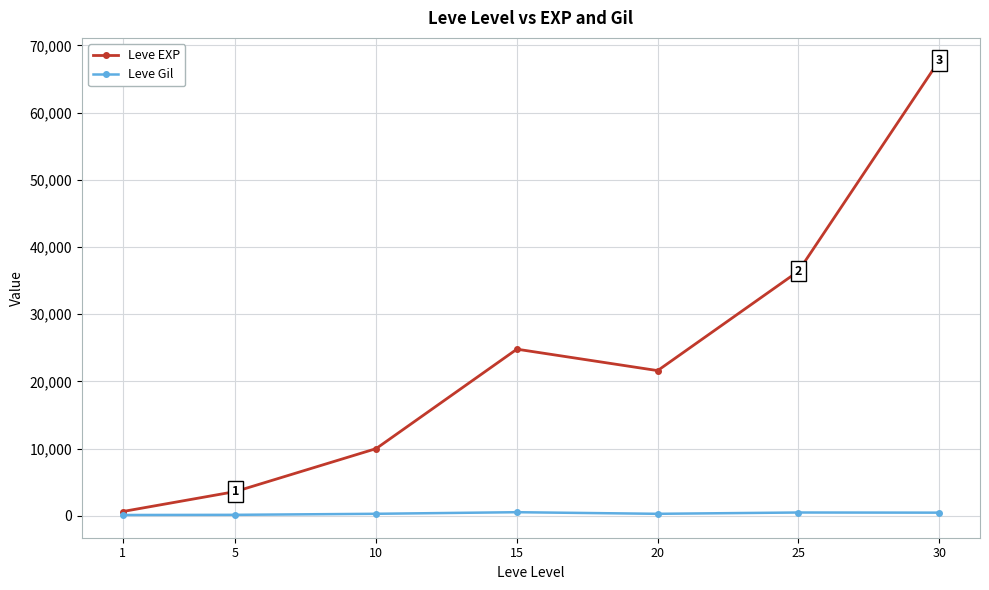

How many categories are shown in the chart?

7